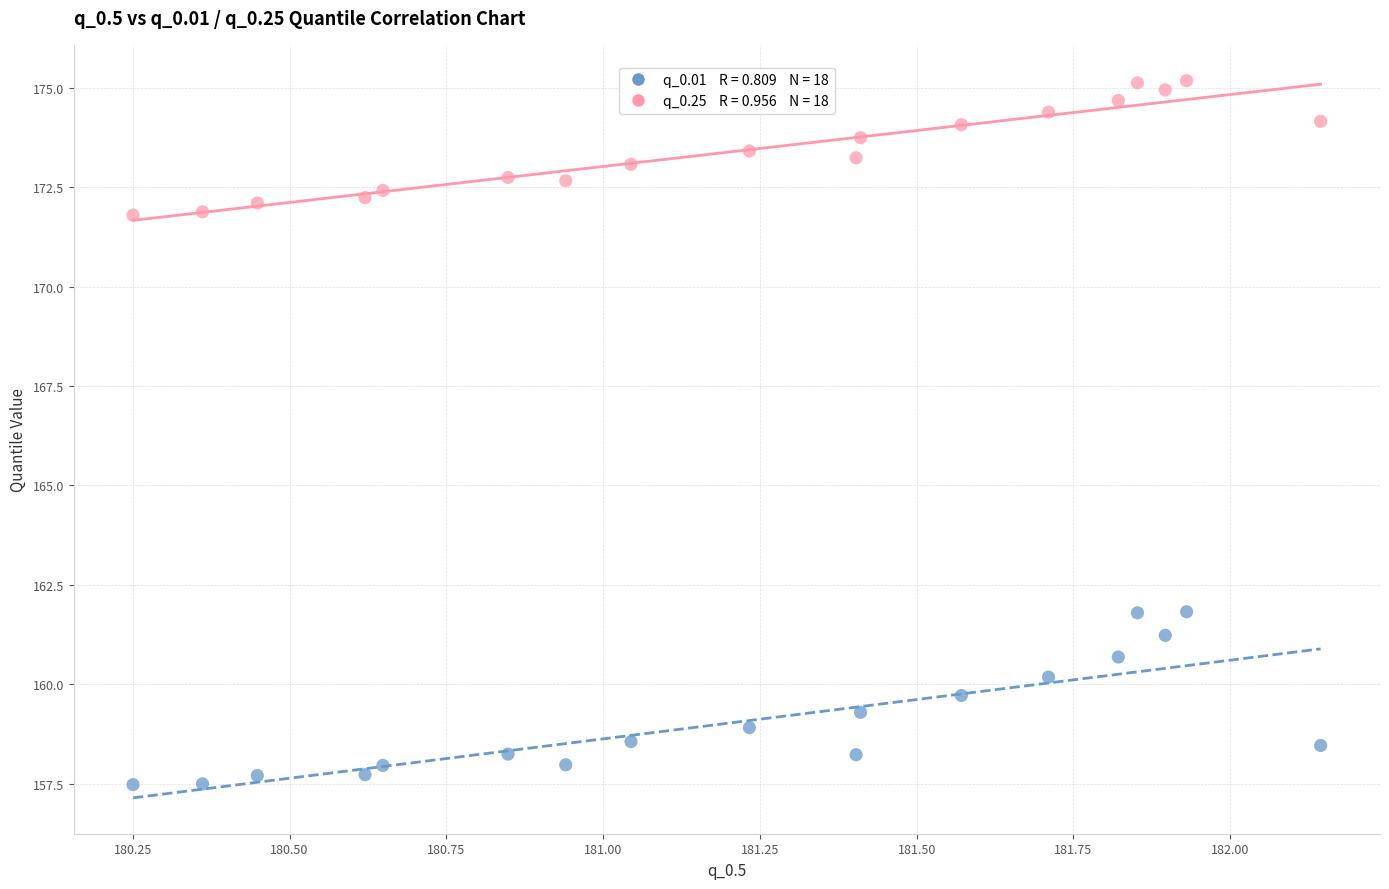

How many data points are displayed?

36